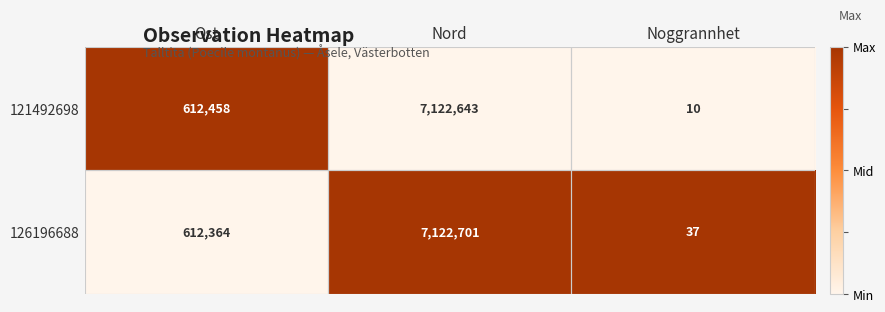

What is the greatest value displayed?

7122701